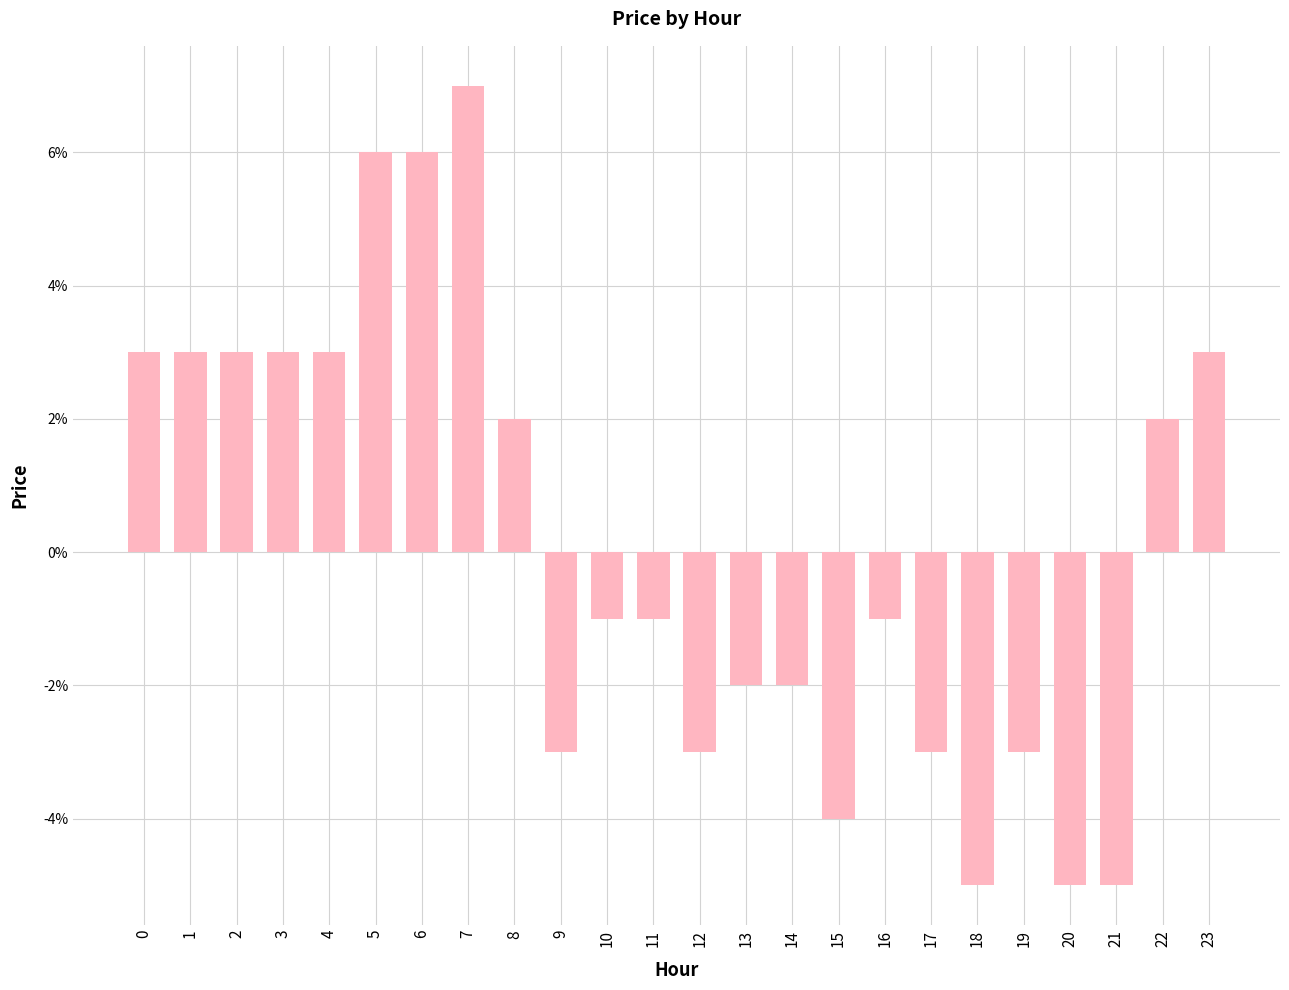

At which label is the value closest to 0?

10